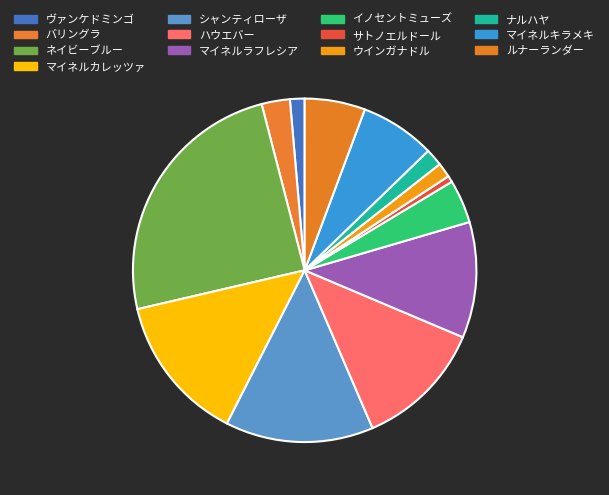

Count the number of slices in the pie.

13